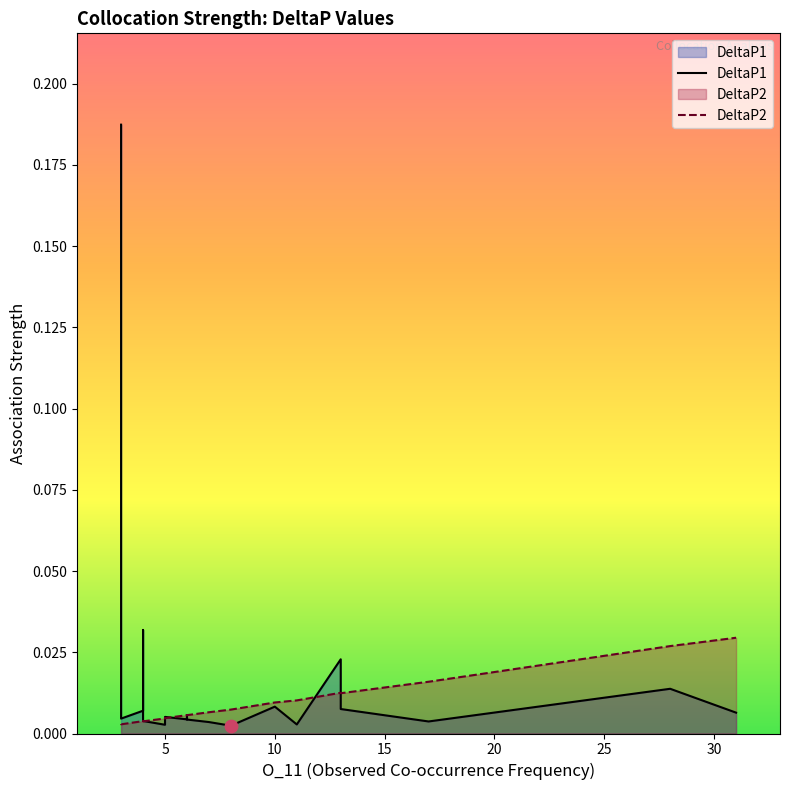

Which series contains the highest Y value?

DeltaP1